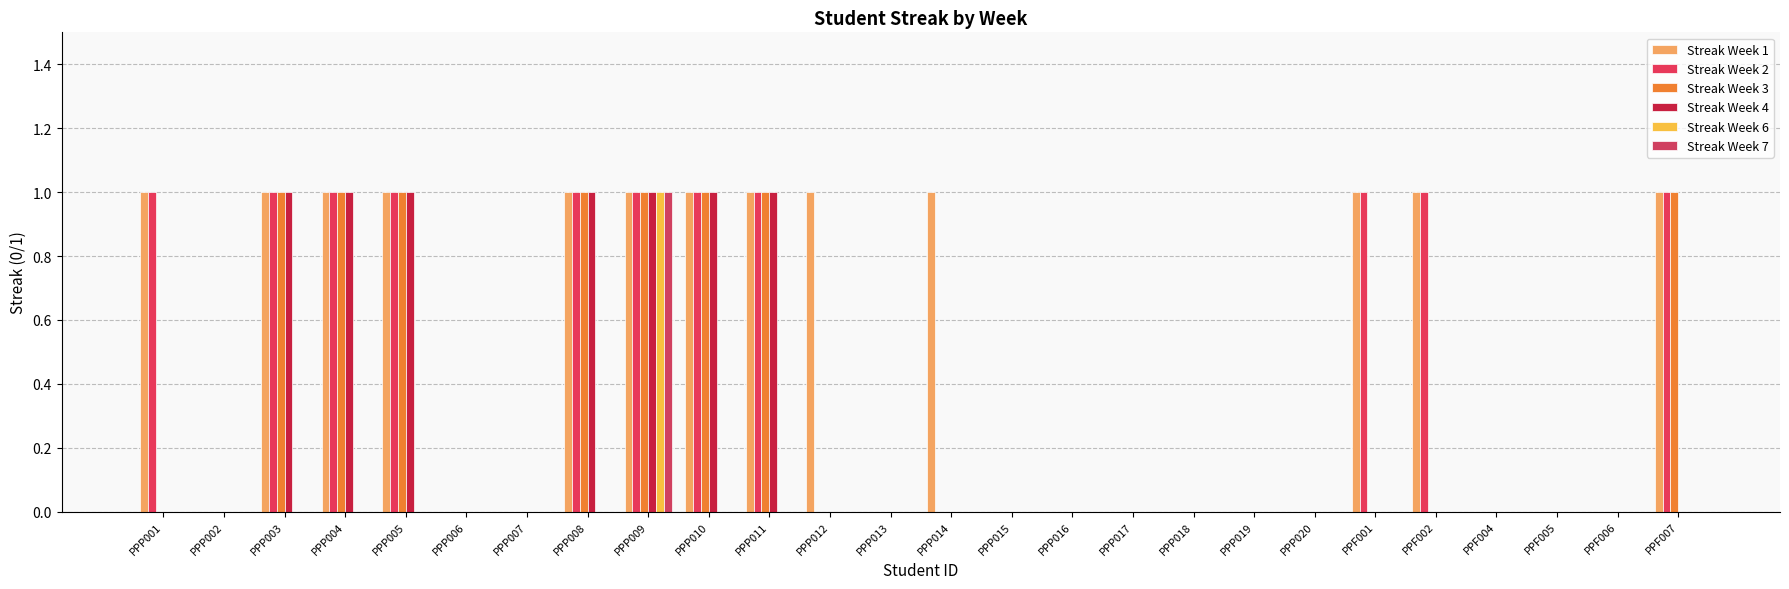

List the series in order of their peak value, lowest first.

Streak Week 1, Streak Week 2, Streak Week 3, Streak Week 4, Streak Week 6, Streak Week 7